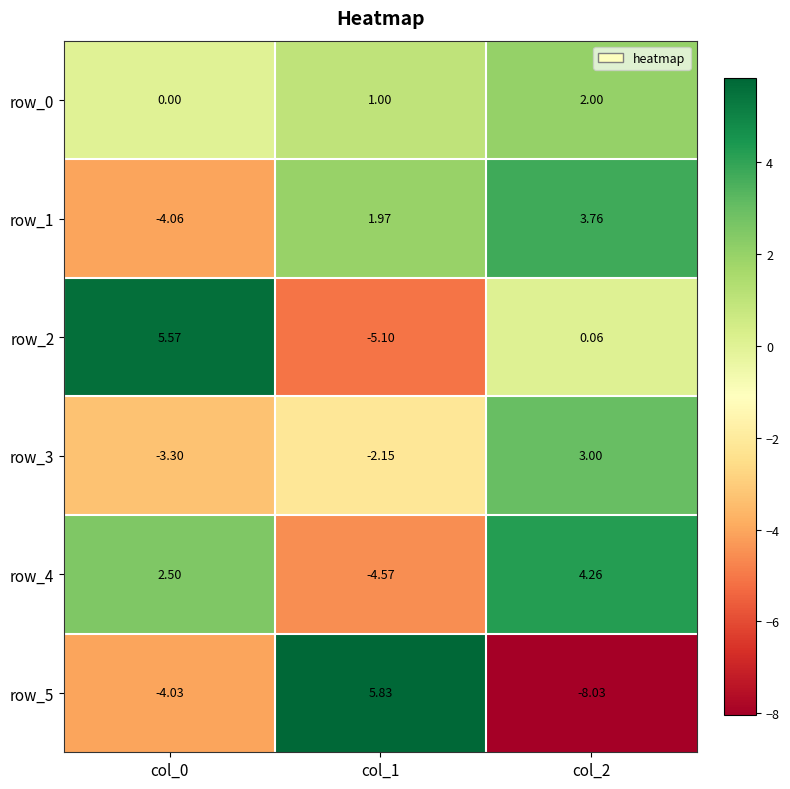

What is the highest value of the row_0 series?

2.0